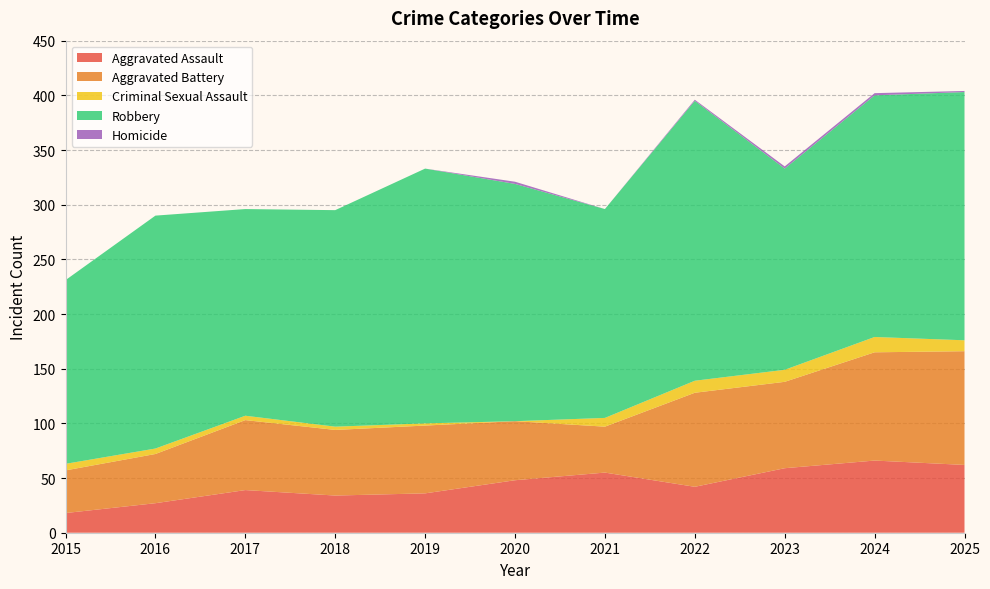

Reading right to left, extract all data points from this chart.

Aggravated Assault: 2025=62	2024=66	2023=59	2022=42	2021=55	2020=48	2019=36	2018=34	2017=39	2016=27	2015=18
Aggravated Battery: 2025=104	2024=99	2023=79	2022=86	2021=42	2020=54	2019=62	2018=60	2017=64	2016=45	2015=39
Criminal Sexual Assault: 2025=10	2024=14	2023=11	2022=11	2021=8	2020=0	2019=2	2018=3	2017=4	2016=5	2015=6
Robbery: 2025=227	2024=221	2023=184	2022=256	2021=191	2020=217	2019=233	2018=198	2017=189	2016=213	2015=168
Homicide: 2025=1	2024=2	2023=2	2022=1	2021=0	2020=2	2019=0	2018=0	2017=0	2016=0	2015=0